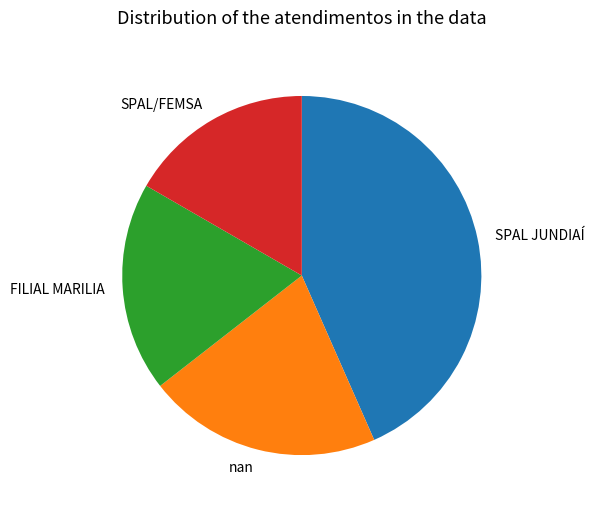

Does nan account for over 50% of the chart?

No